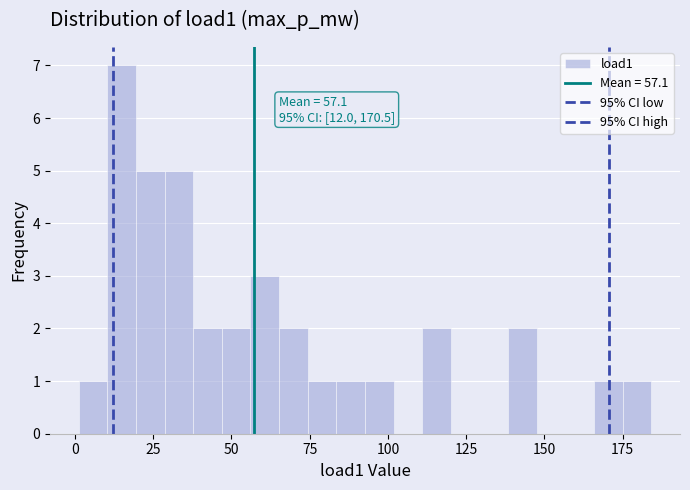

Read against the x-axis, roughly where is the centre of the tallest bar?

15